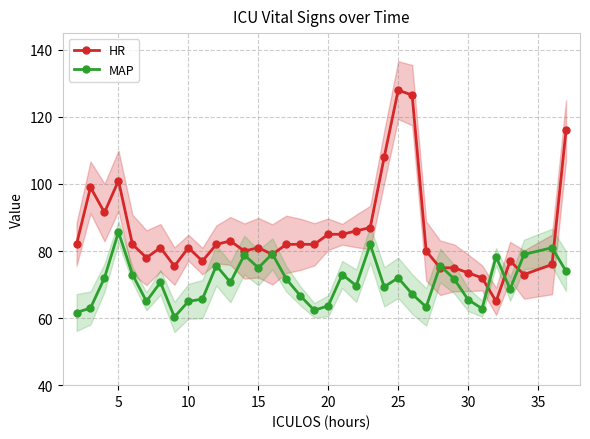

What are all the series names shown in the legend?

HR, MAP